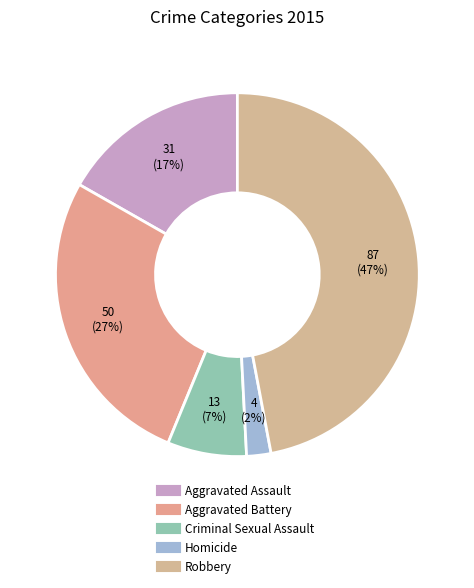

Is it true that Aggravated Assault is 12% of the pie?

False